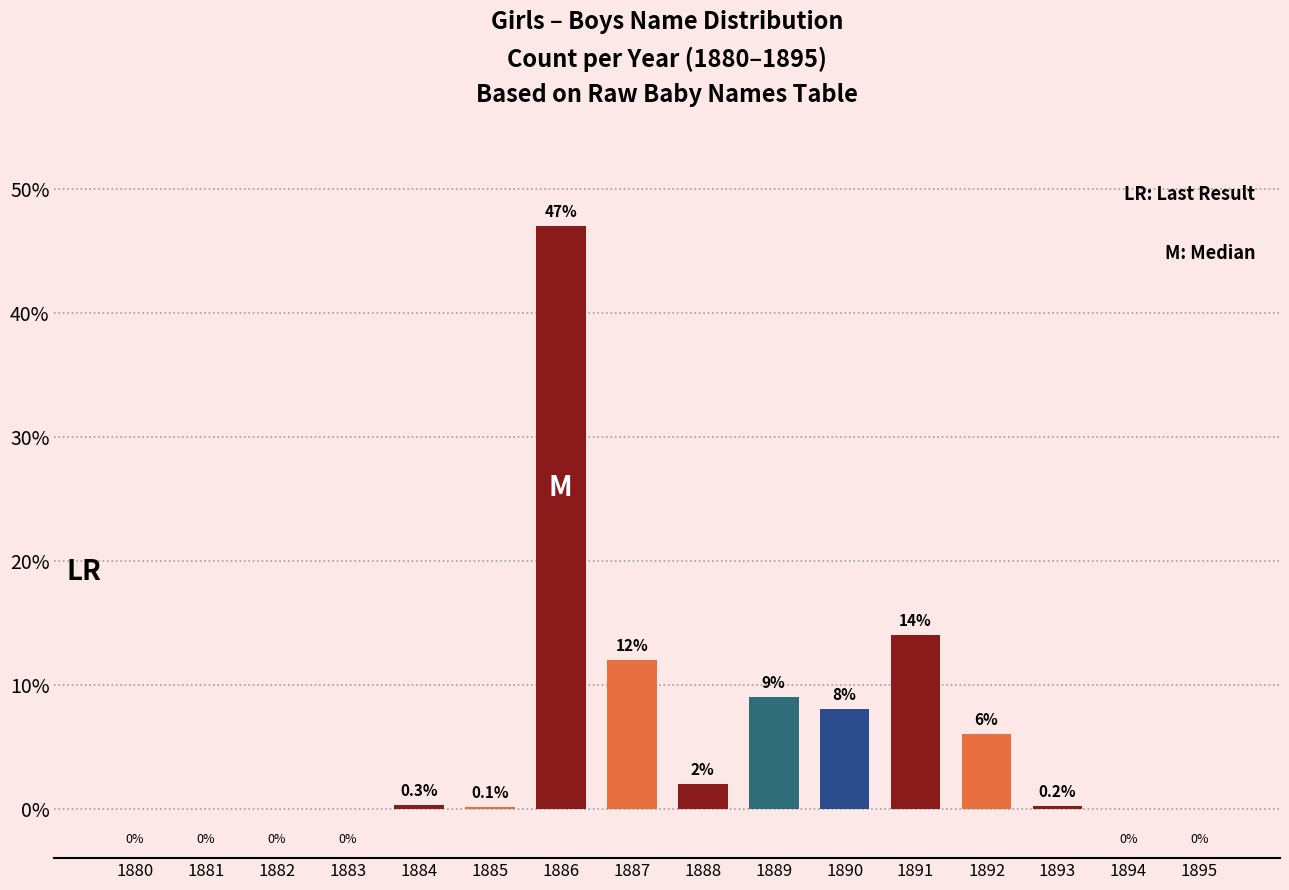

At which label is the value closest to 23?

1891